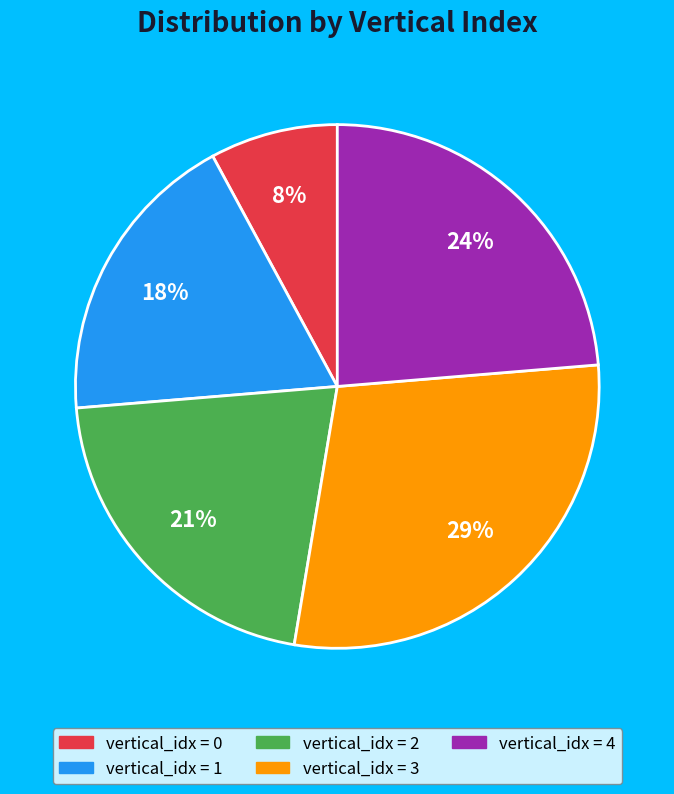

To the nearest percent, what is the average slice percentage?

20%